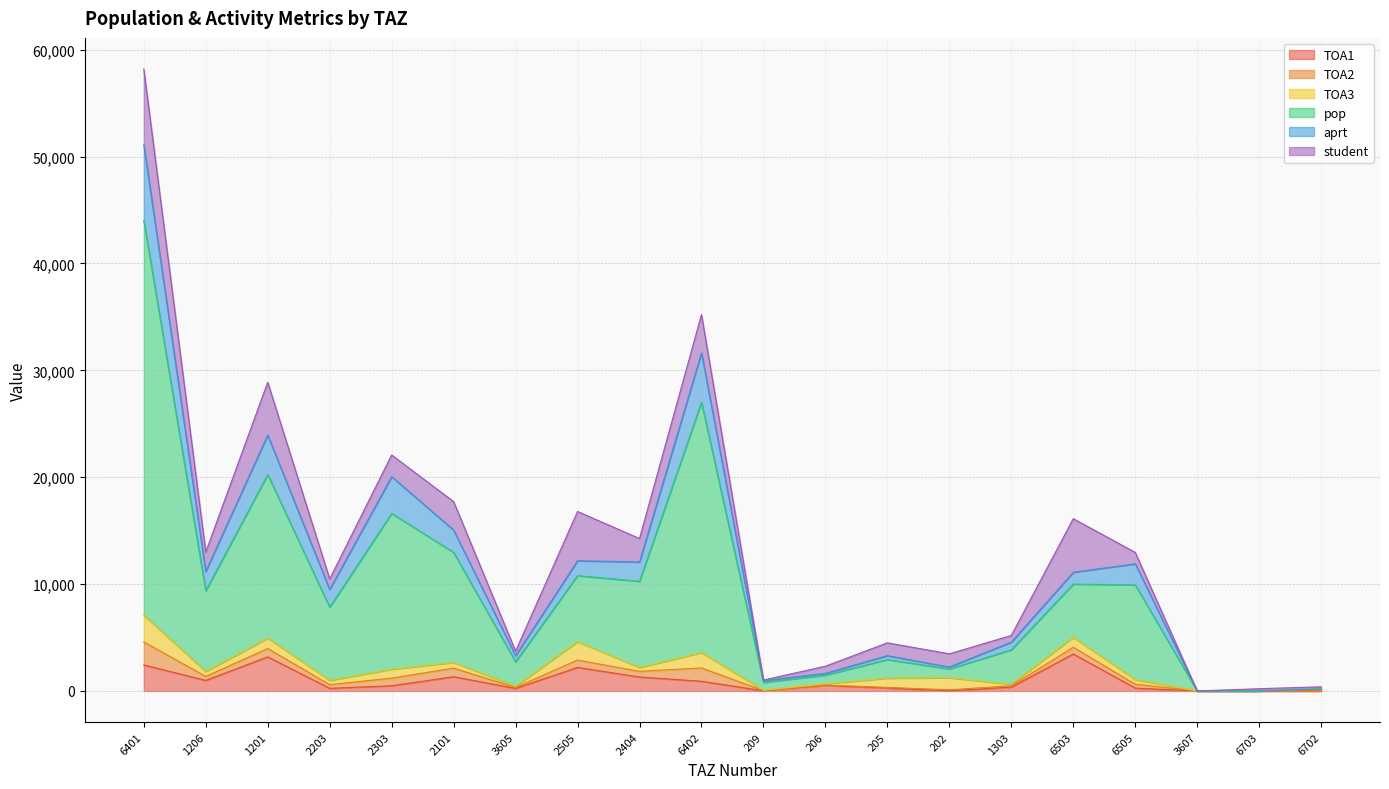

True or false: student and aprt intersect in this chart.

False